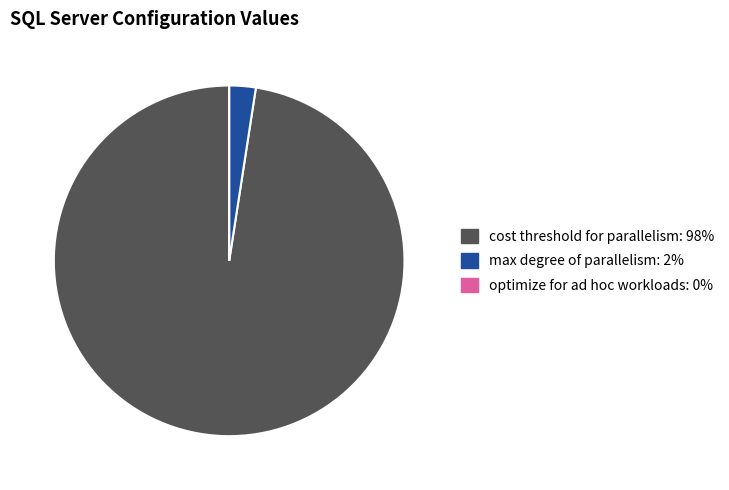

What is the largest slice in the pie chart?

cost threshold for parallelism